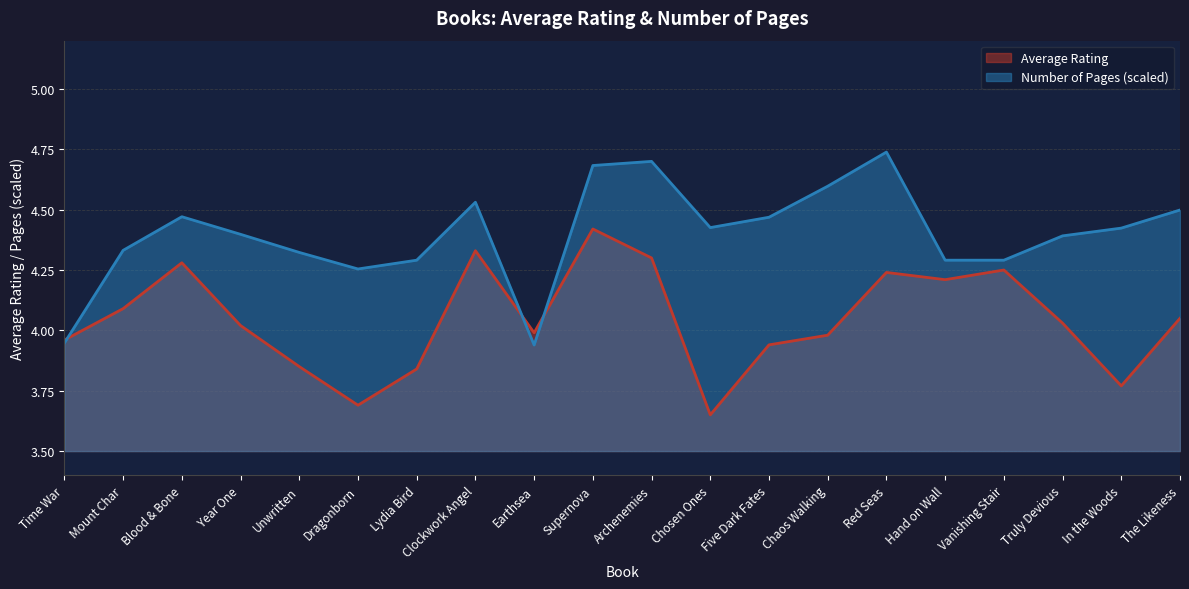

What is the label of the 10th point from the left?

Supernova